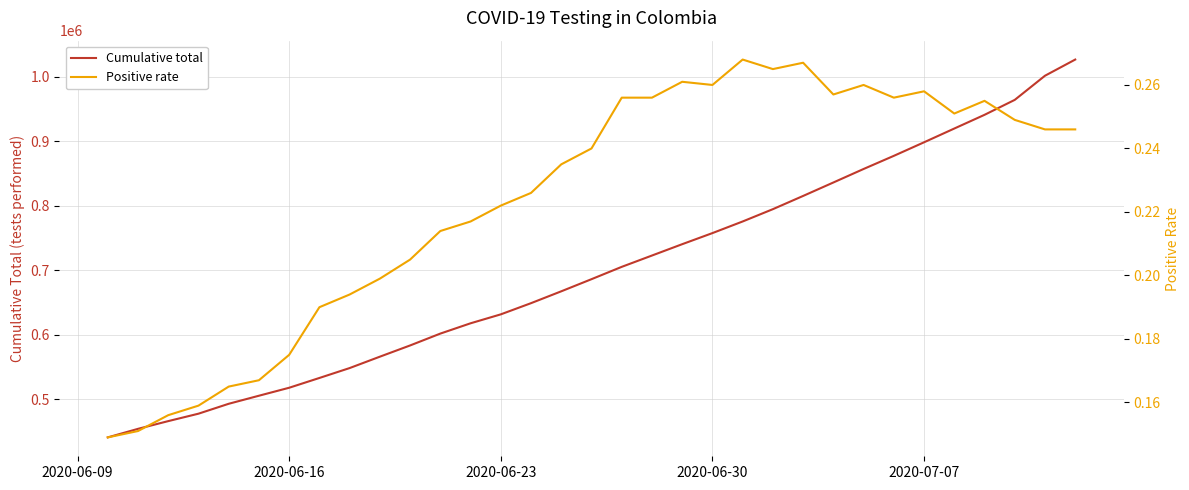

How many data points in Cumulative total are above 686028?

16